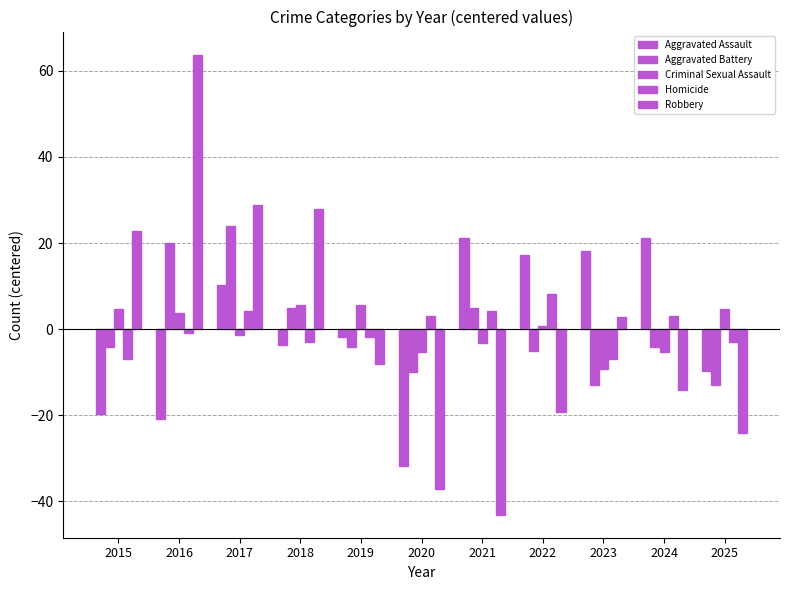

At which label does Robbery reach its minimum?

2021